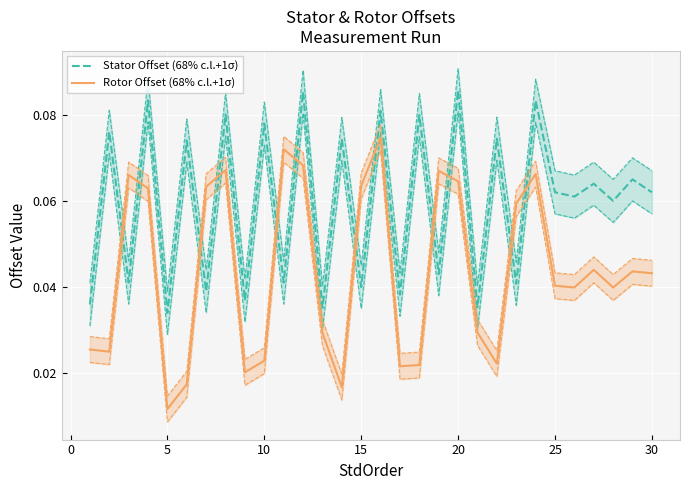

What is the sum of the Stator Offset (68% c.l.+1σ) values at 14 and 30?

0.1